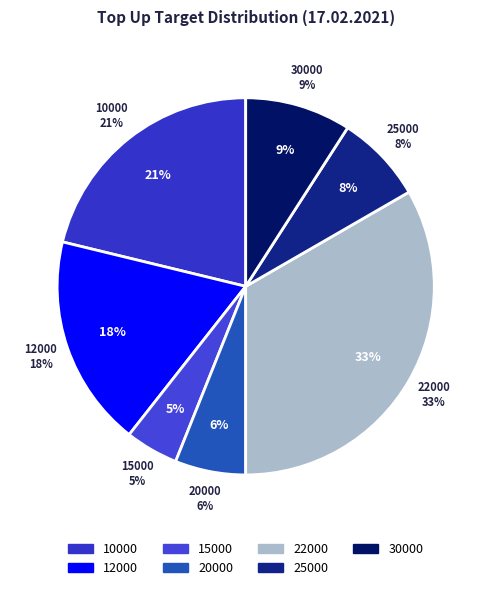

True or false: 25000 accounts for 8% of the total.

True